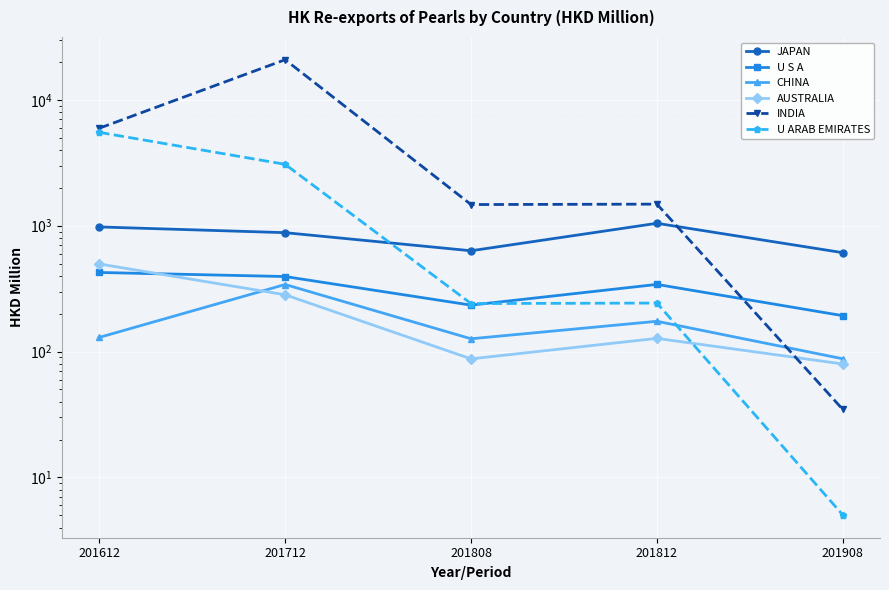

Between 201808 and 201812, which is larger?

201812